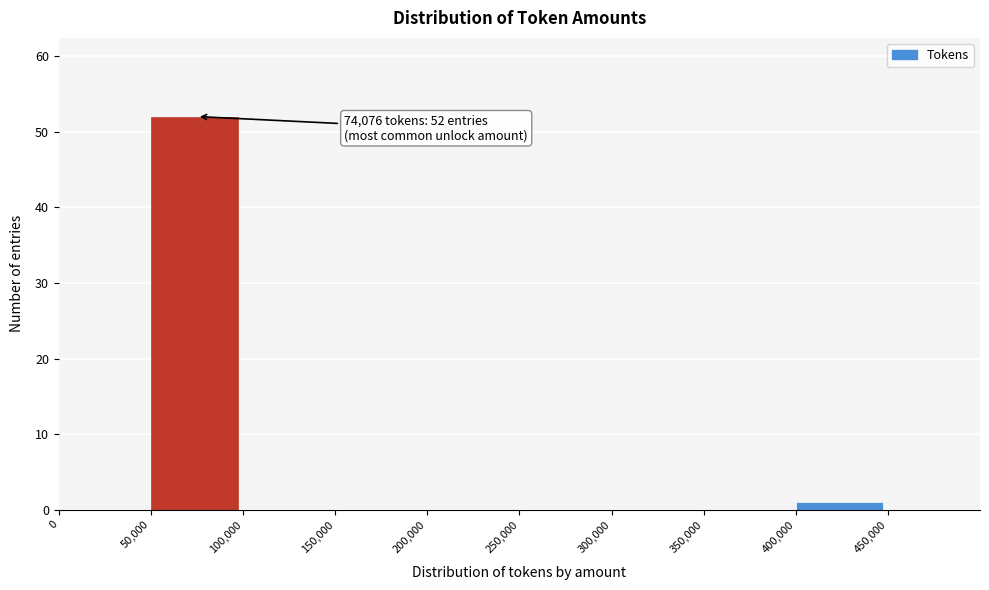

Over which range of the x-axis is the bar tallest?

50000 to 100000